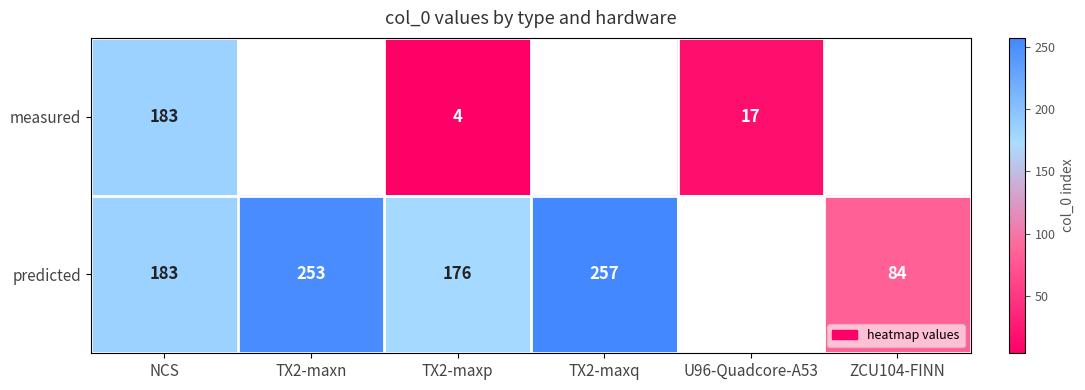

True or false: predicted has a value of 84 at ZCU104-FINN.

True